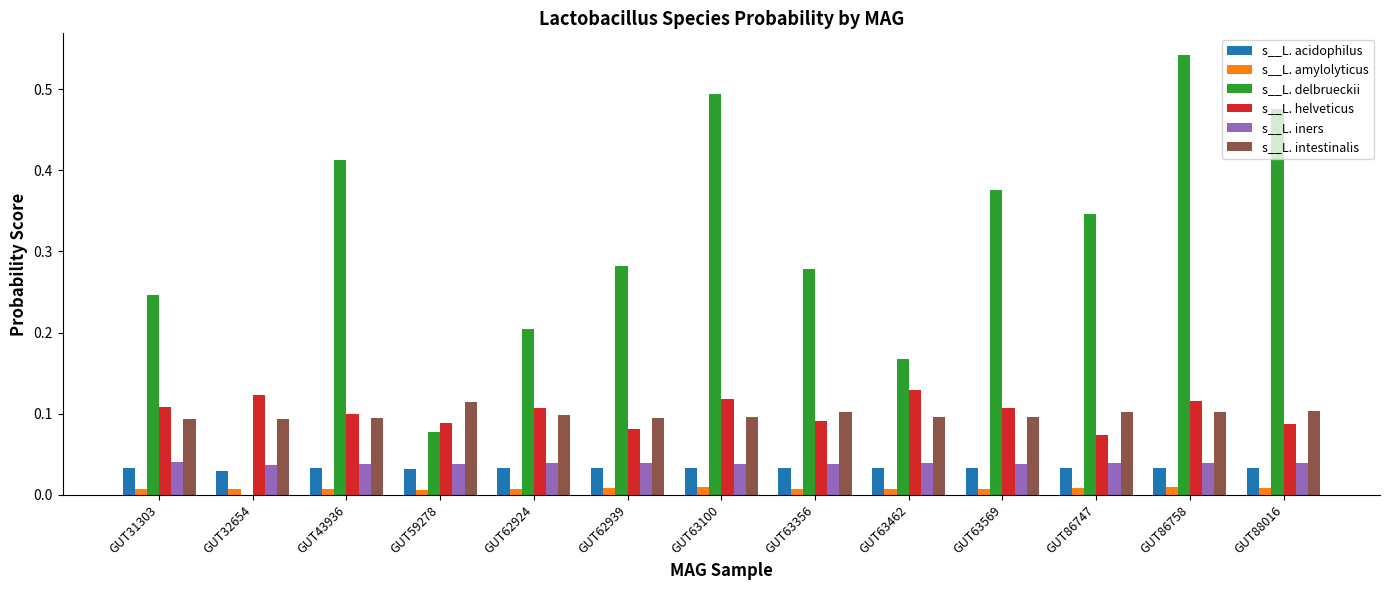

The value of s__L. acidophilus at GUT43936 is 0.0. True or false?

True